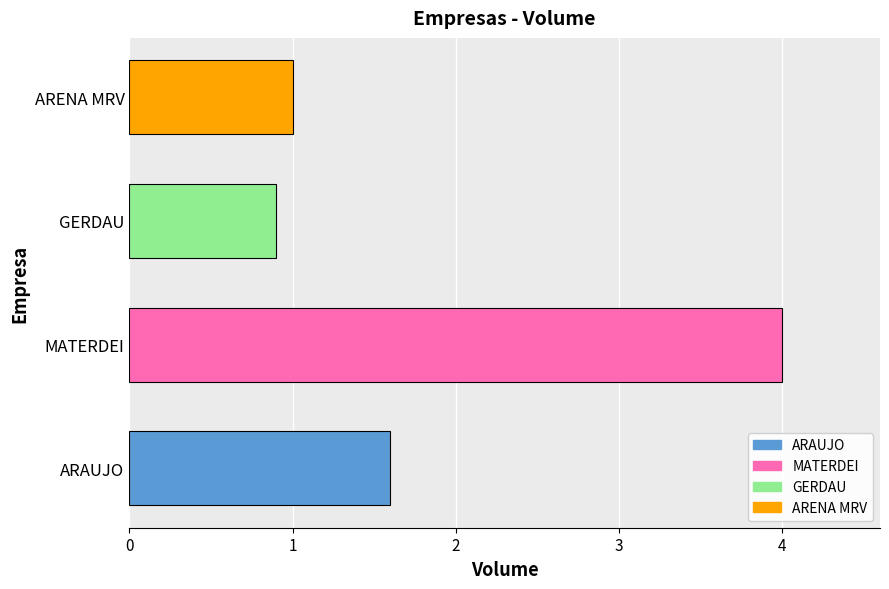

Reading top to bottom, extract all data points from this chart.

1.0	0.9	4.0	1.6